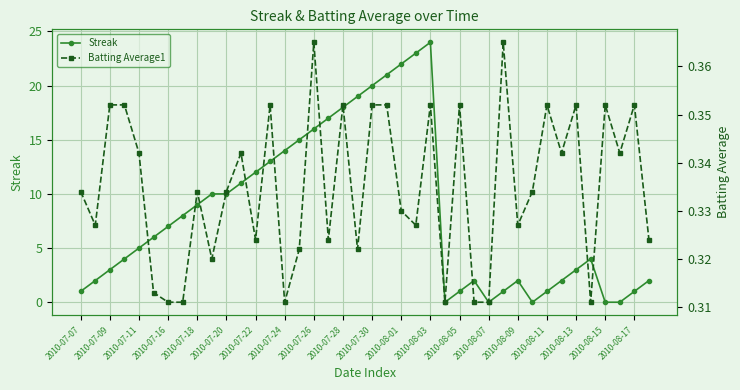

True or false: Streak has a value of 1 at 2010-08-17.

True